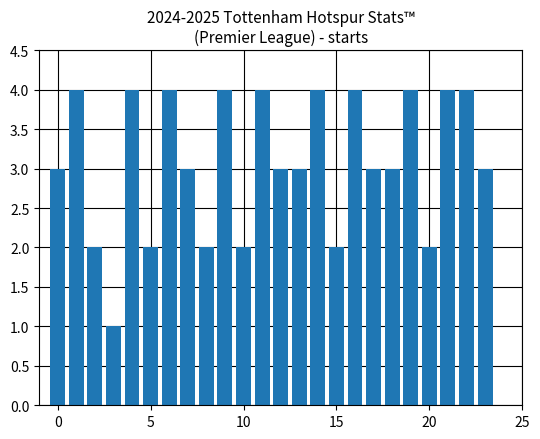

How many categories are shown in the chart?

24